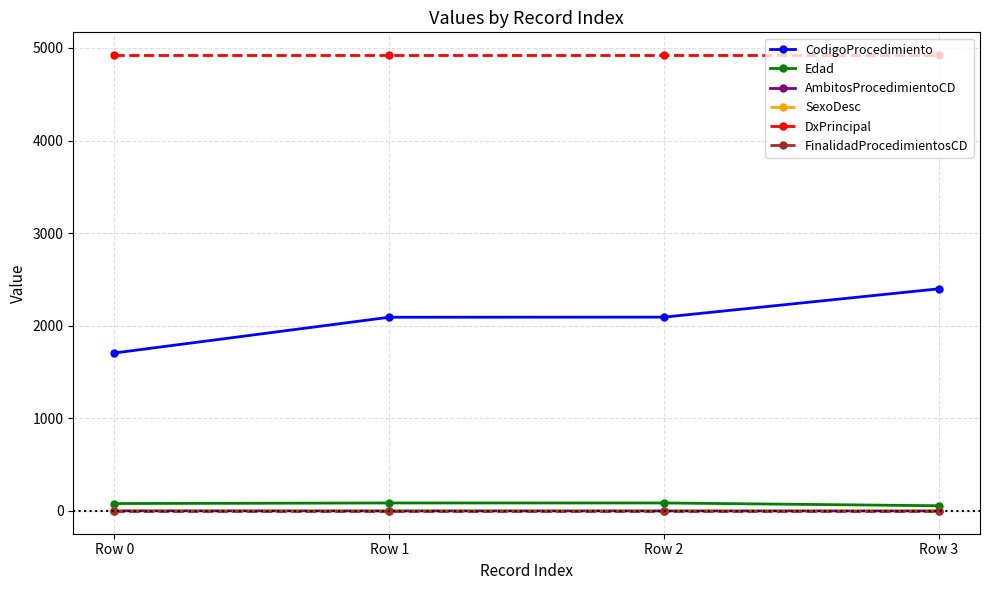

True or false: Edad and DxPrincipal cross at least once.

False